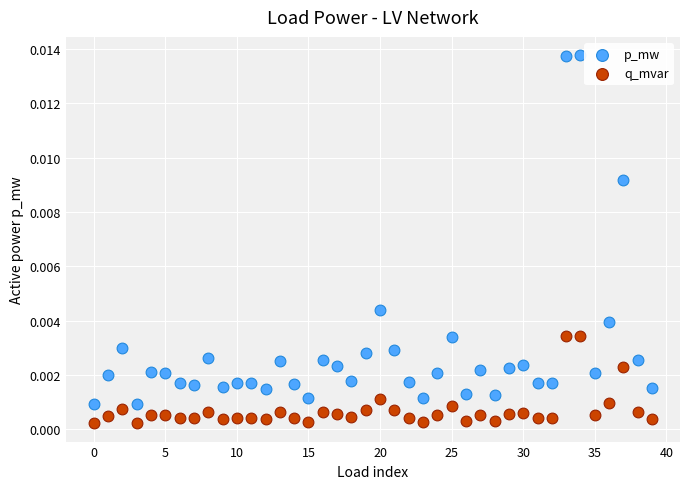

Which series contains the highest Y value?

p_mw